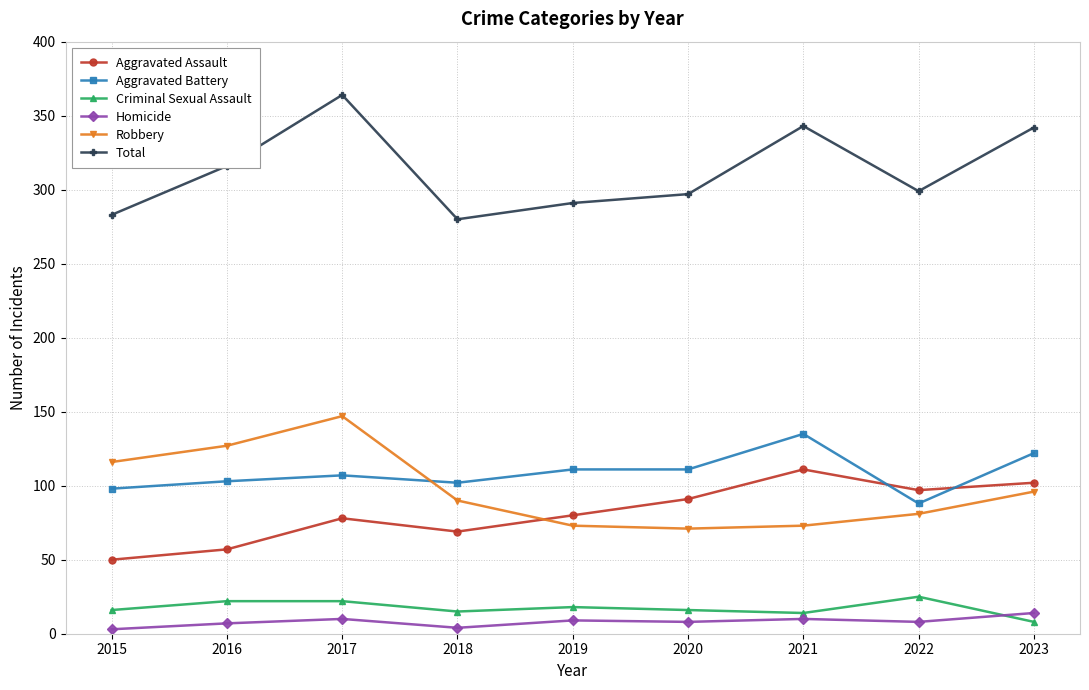

Read the Aggravated Assault value at 2017.

78